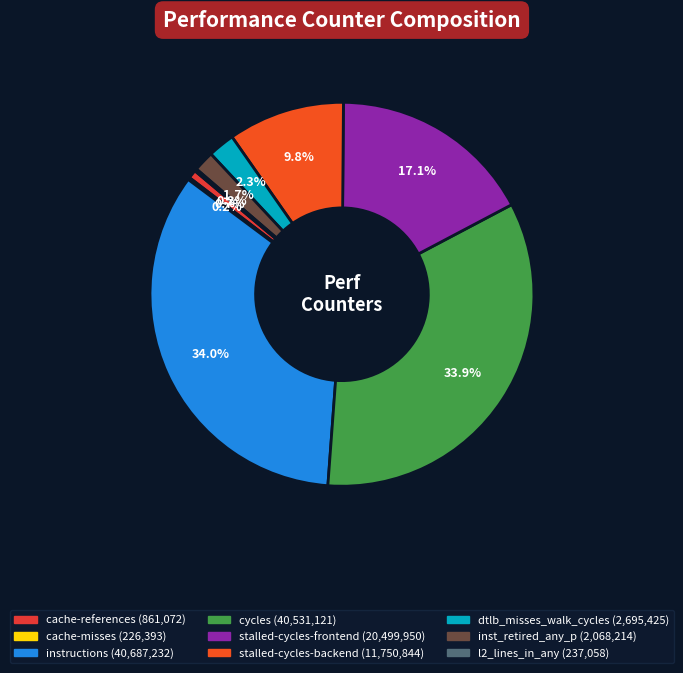

What is the change in value from cache-references to cycles?

+39670049